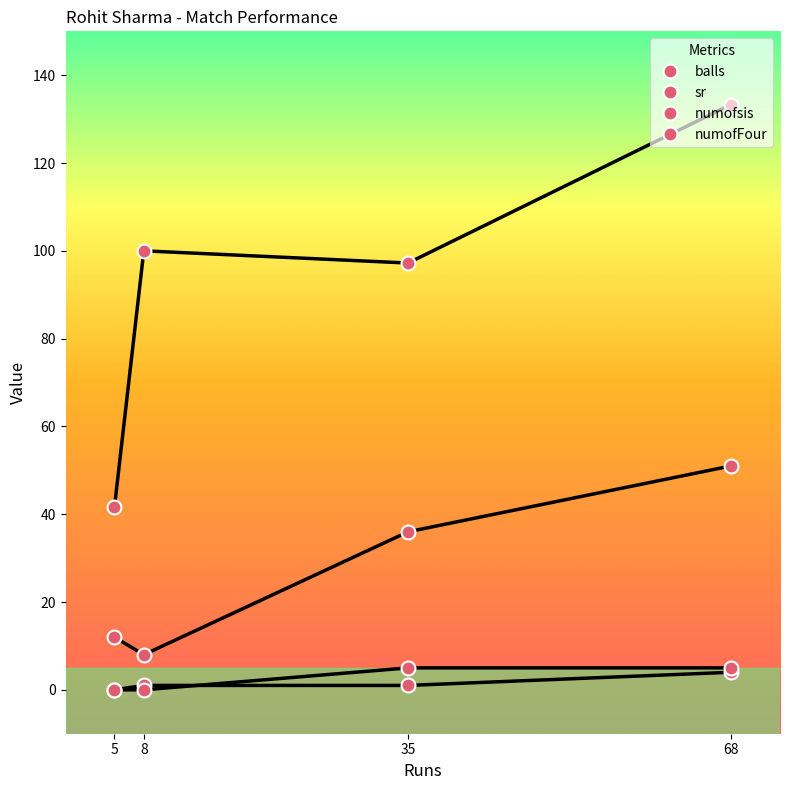

What is the maximum value for balls?

51.0